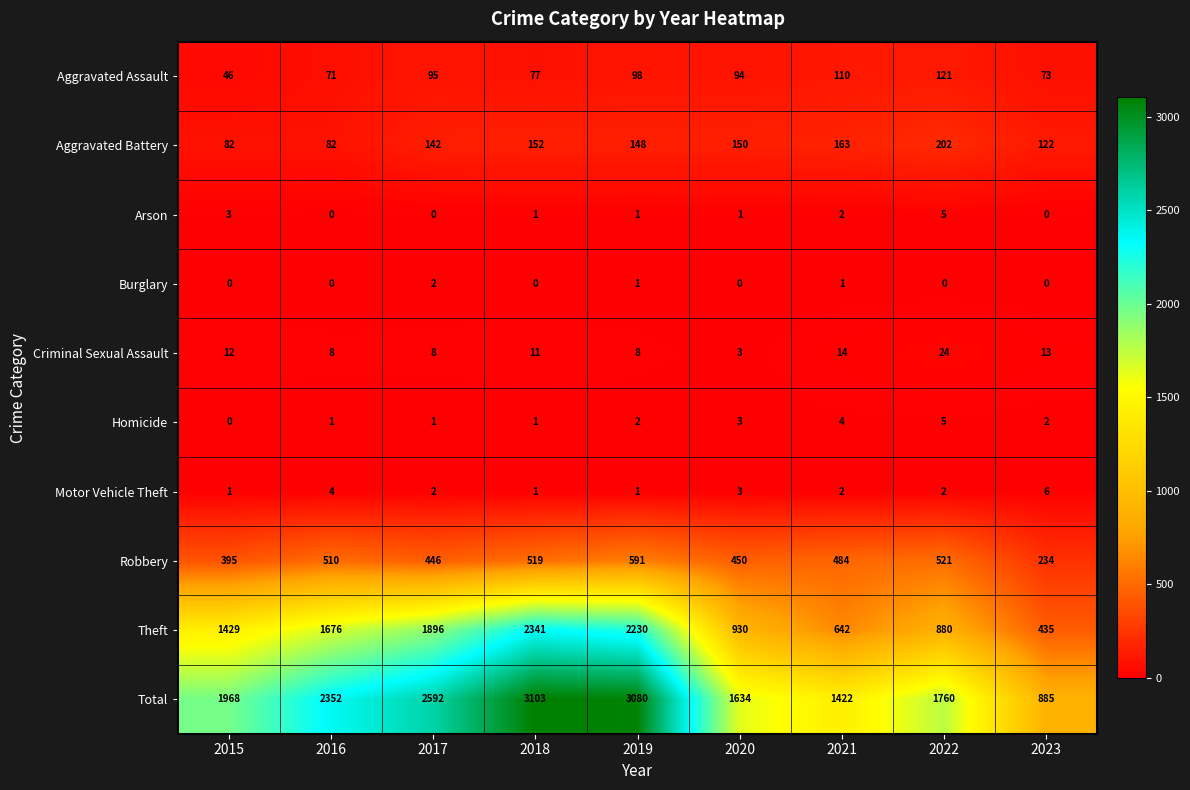

Which series has the largest total across all categories?

Total